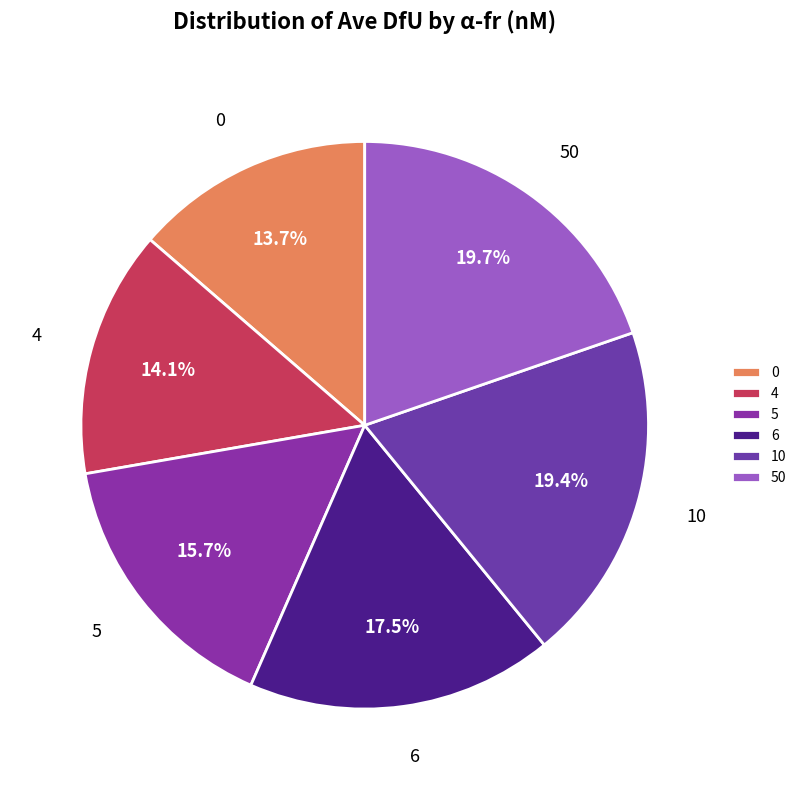

Combined, what portion of the pie is 10 and 6?

36.9%